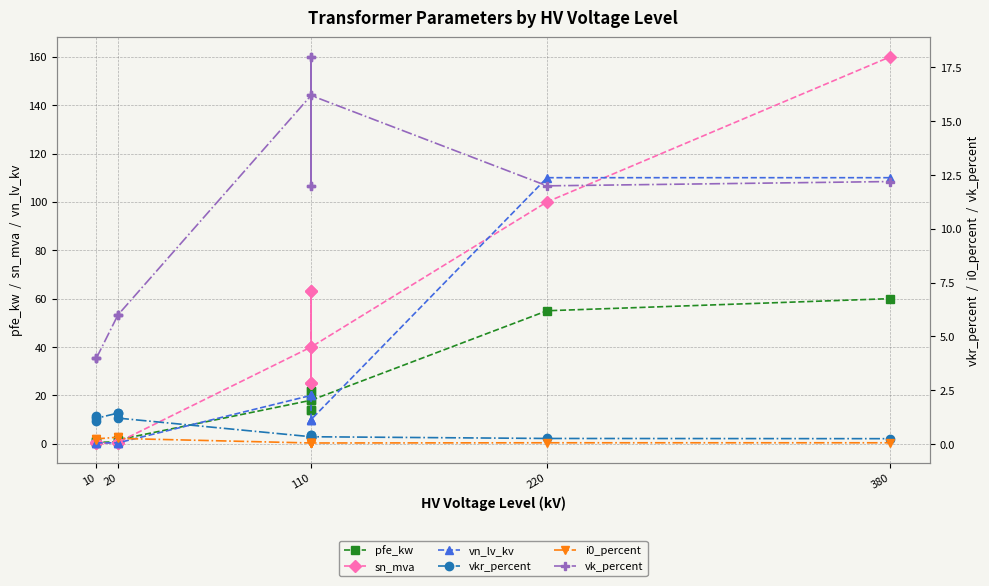

What is the average value of the pfe_kw series?

16.4